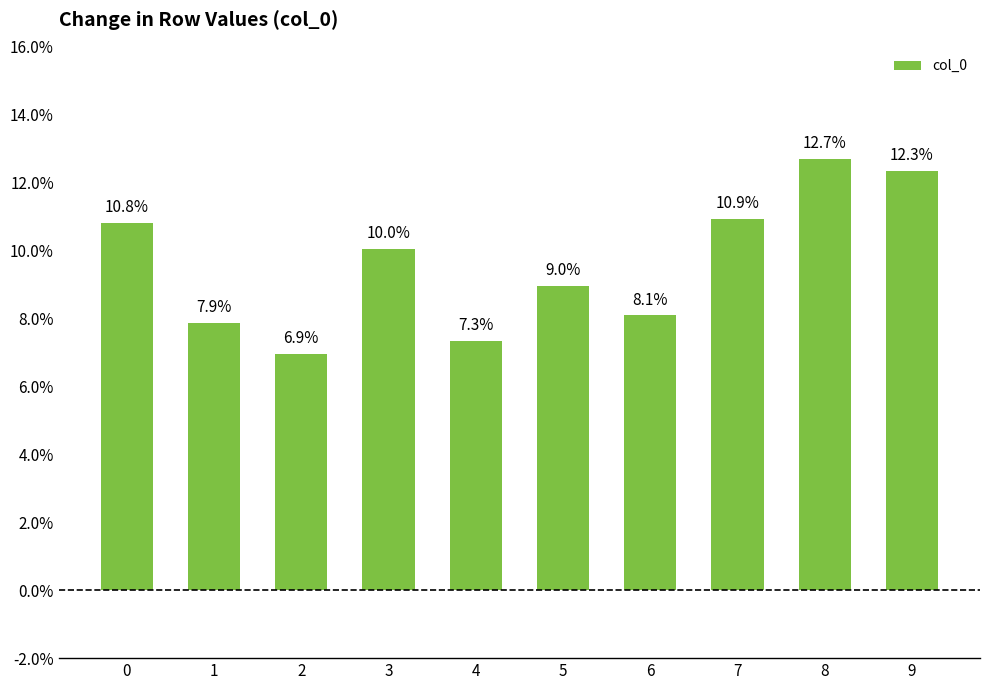

Is it true that the value at 9 is 0.2?

False